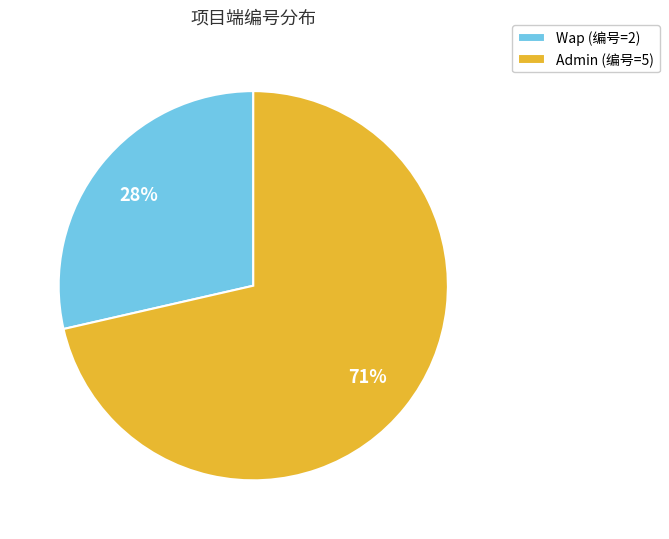

To the nearest percent, what percentage of the pie is 1?

29%